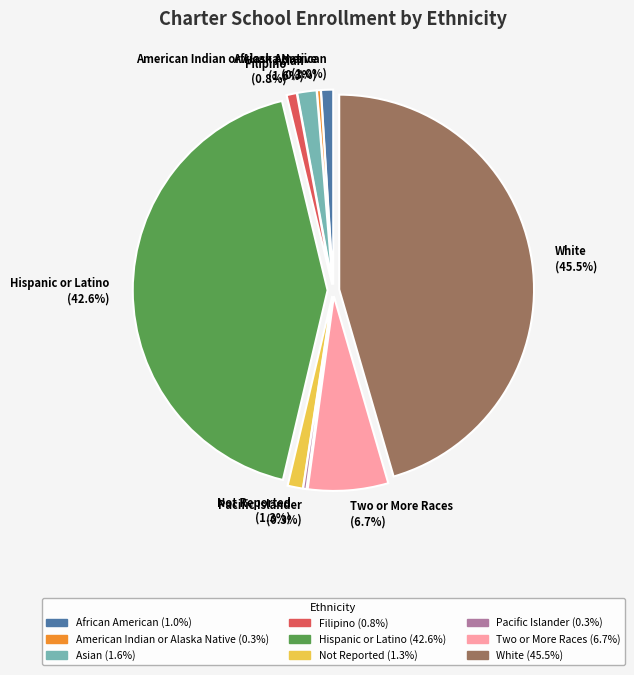

Is it true that Hispanic or Latino is 43% of the pie?

True